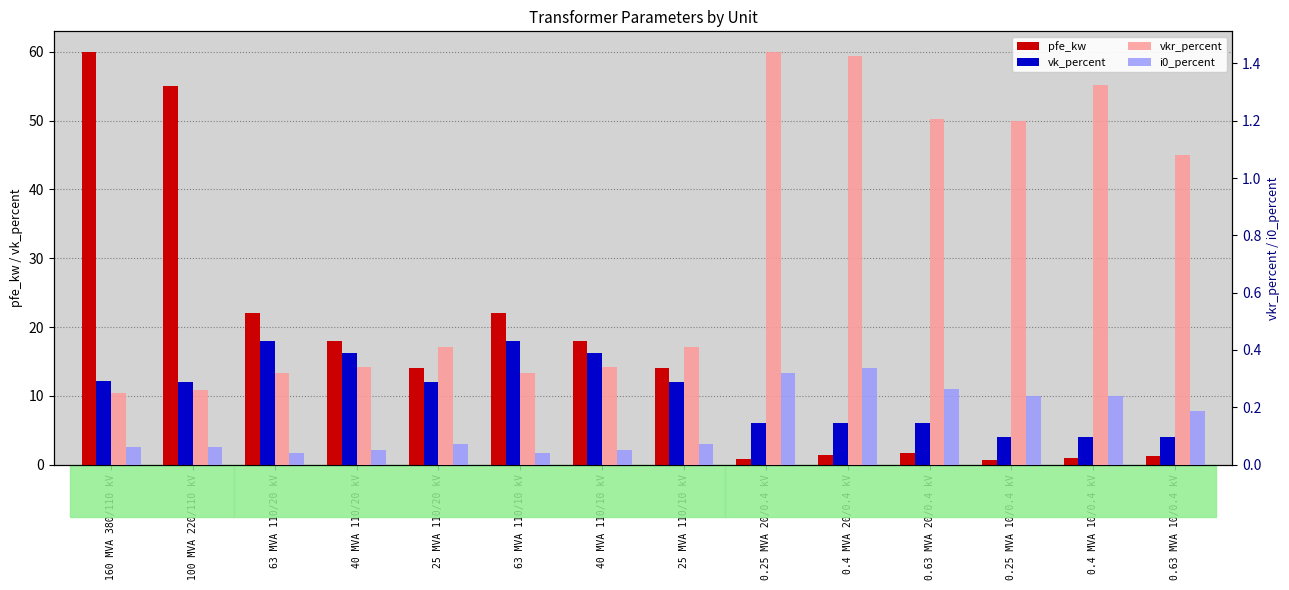

What position from the left is 0.63 MVA 20/0.4 kV?

11